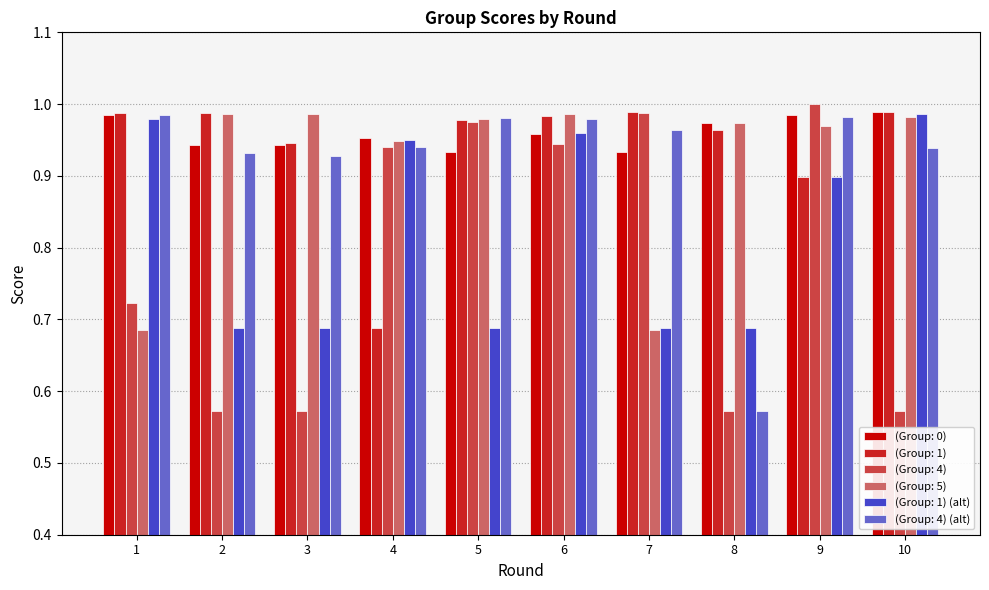

Which series has the widest spread of values?

(Group: 4)